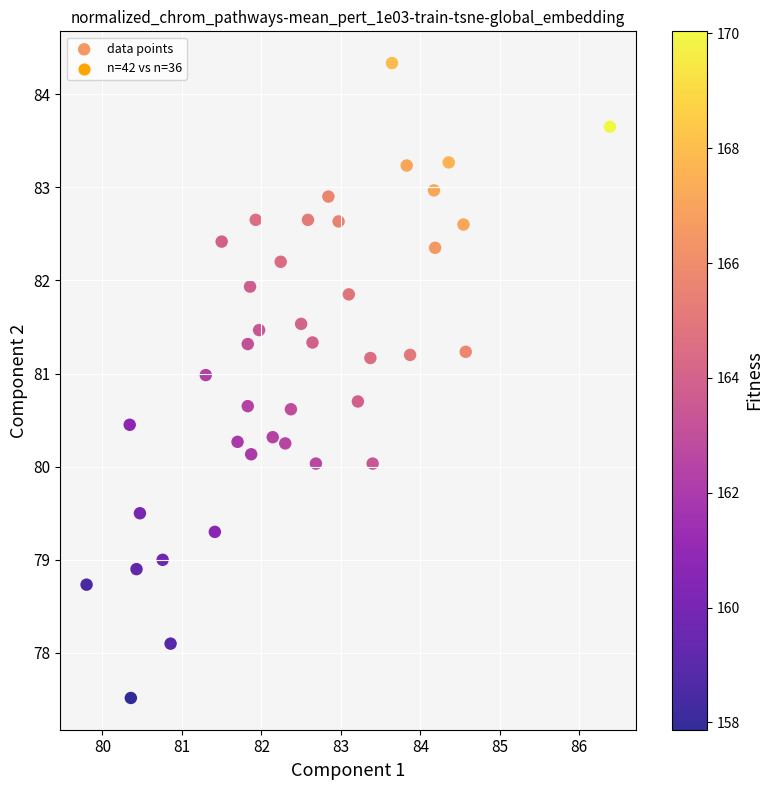

What is the range of Y values (max minus min)?

6.8